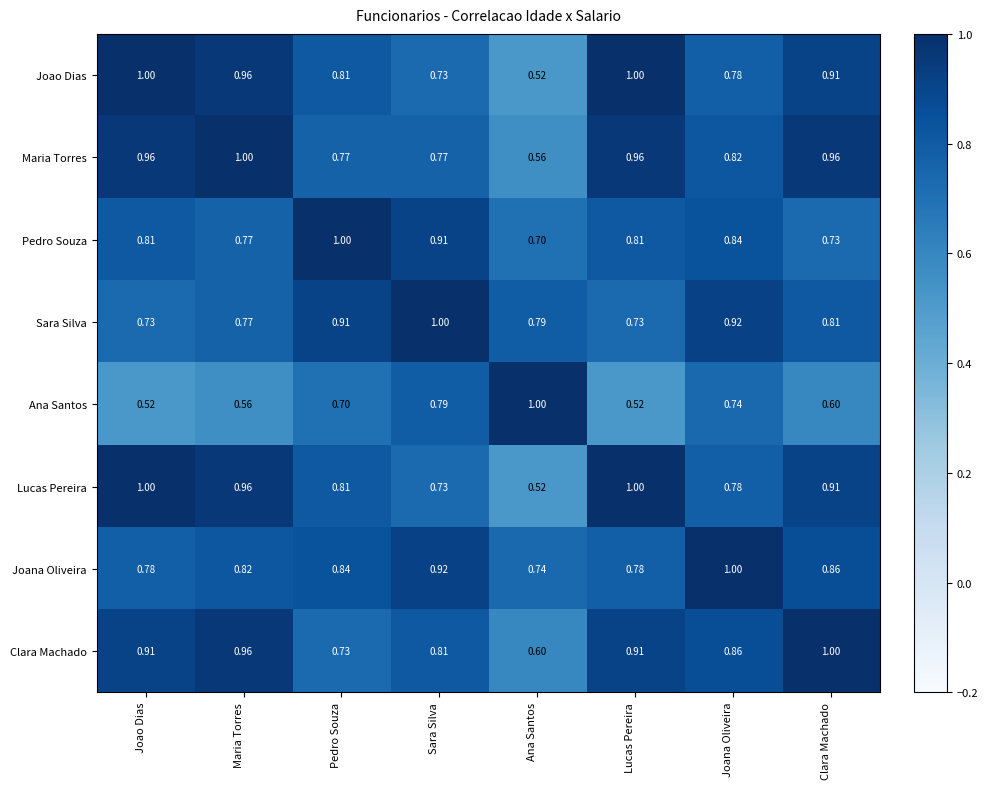

Where is Lucas Pereira nearest to the value 0?

Ana Santos